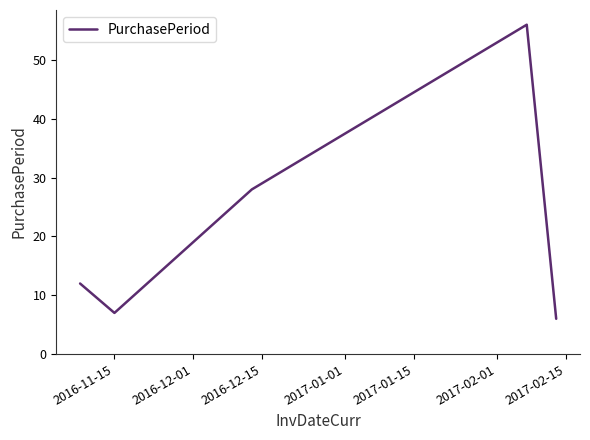

What is the difference between the maximum and minimum values?

50